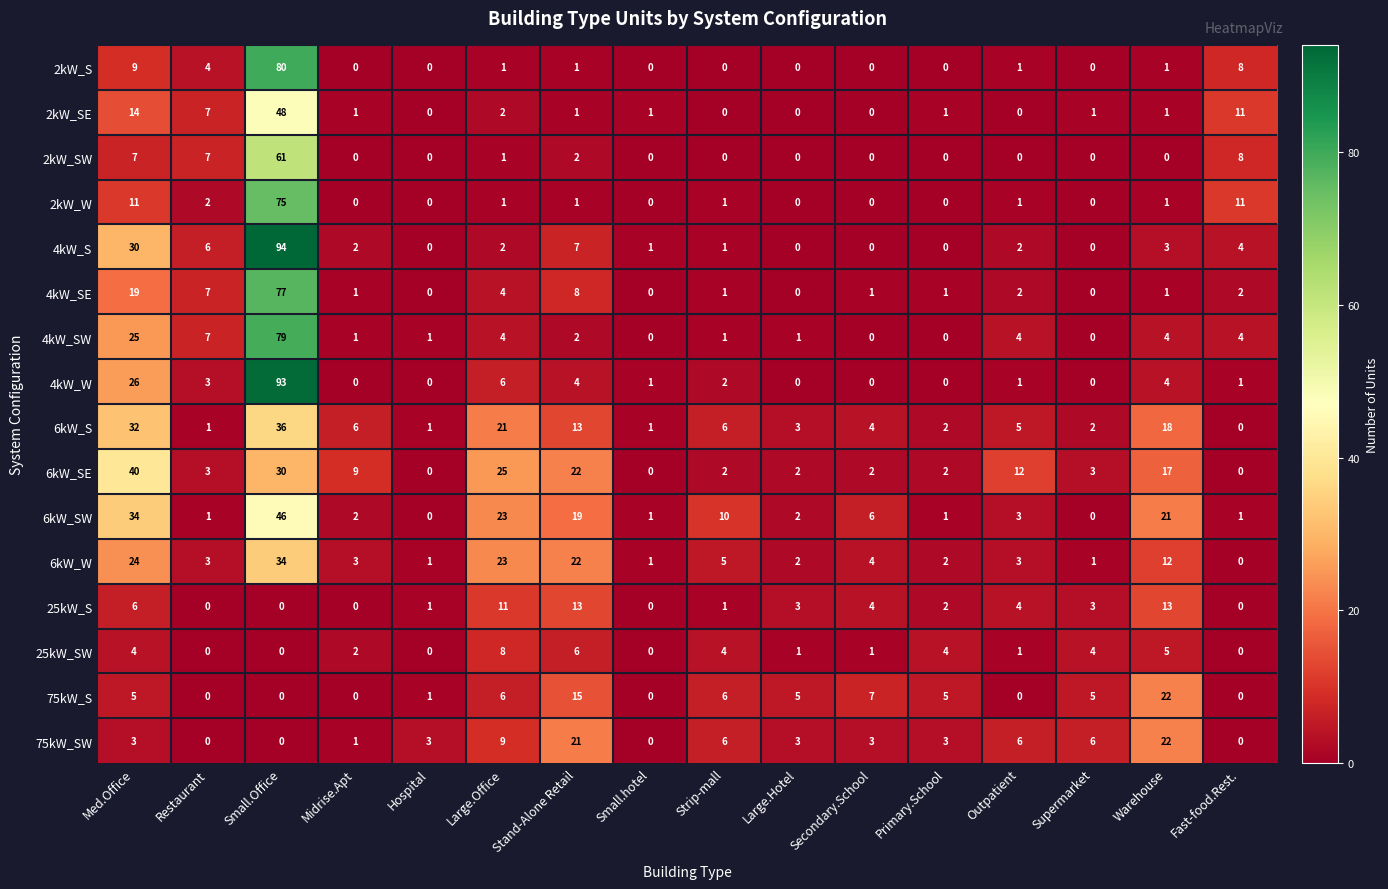

Which series has the widest spread of values?

4kW_S